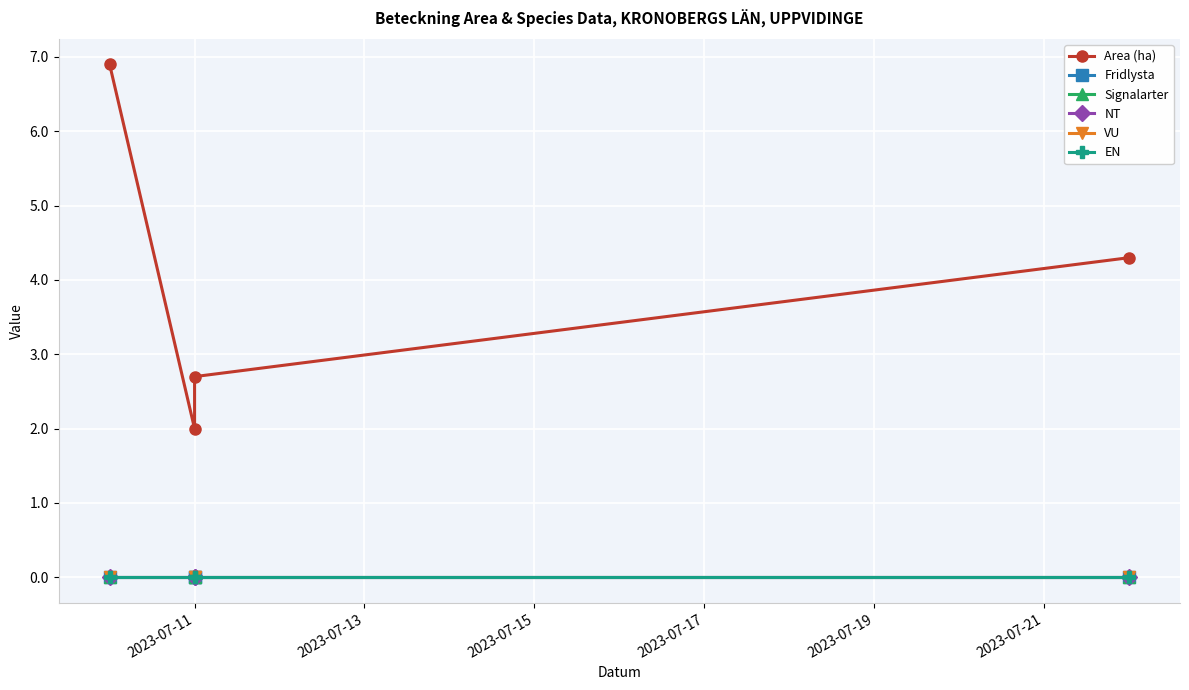

Rank the series at 2023-07-17 from lowest to highest value.

Fridlysta, Signalarter, NT, VU, EN, Area (ha)